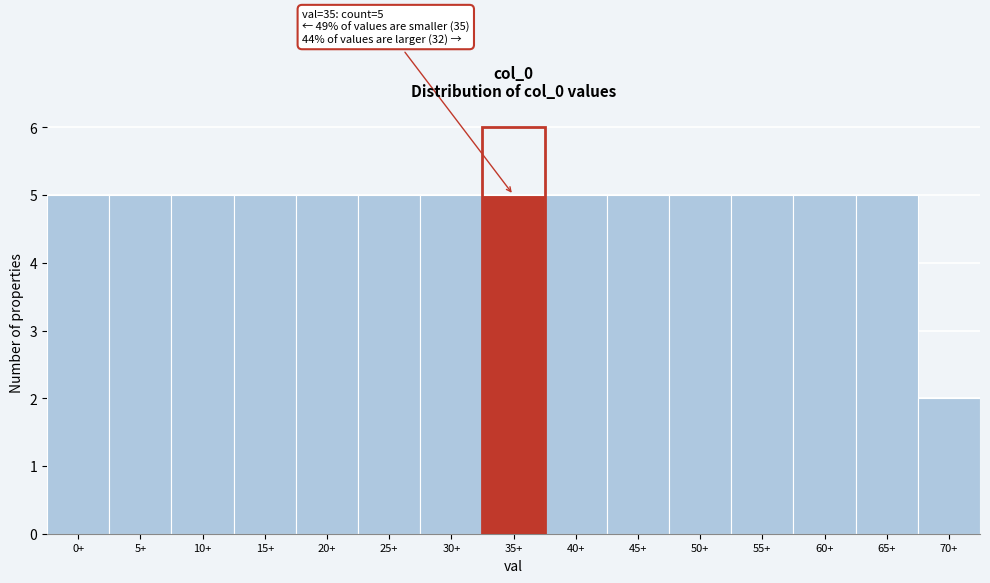

Reading right to left, transcribe all the data shown in this chart.

2	5	5	5	5	5	5	5	5	5	5	5	5	5	5